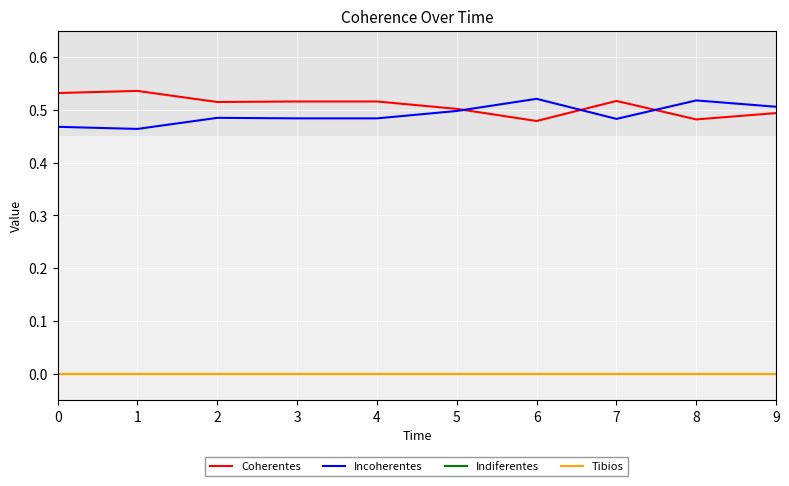

Is this an area chart (filled region under the line)?

No